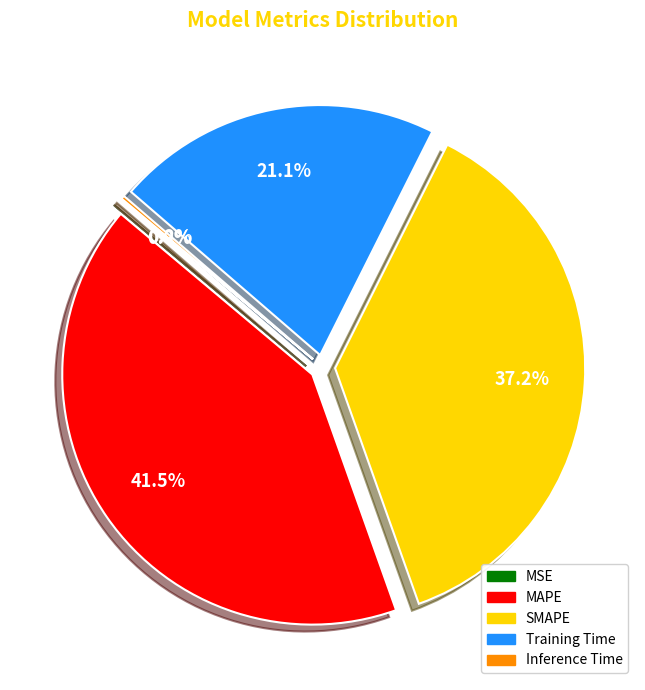

Which has a higher value, SMAPE or MAPE?

MAPE